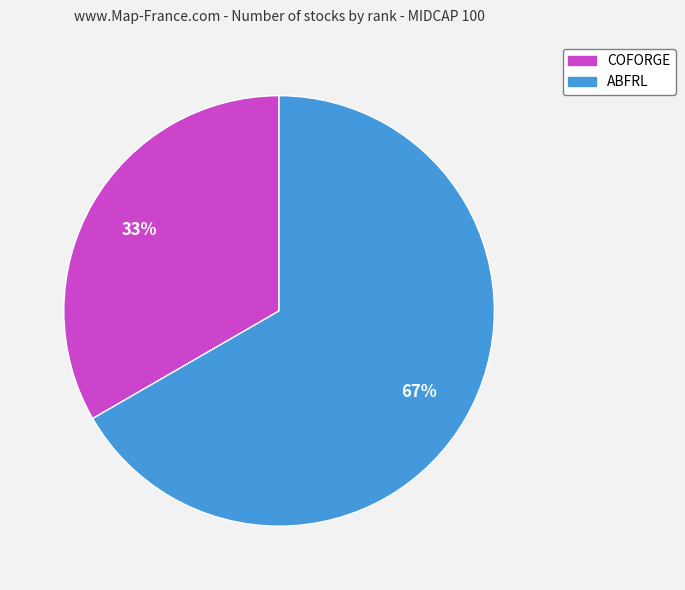

What is the smallest slice in the pie chart?

COFORGE